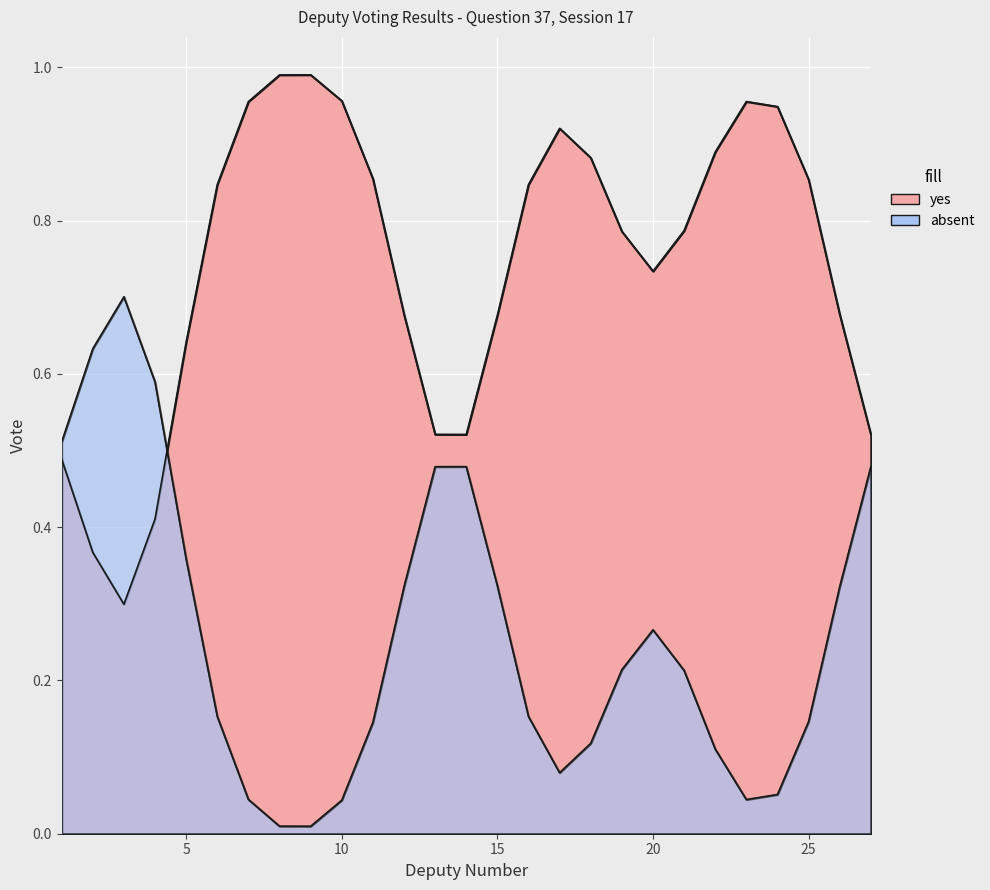

Between 5 and 6, which series saw the biggest shift?

yes